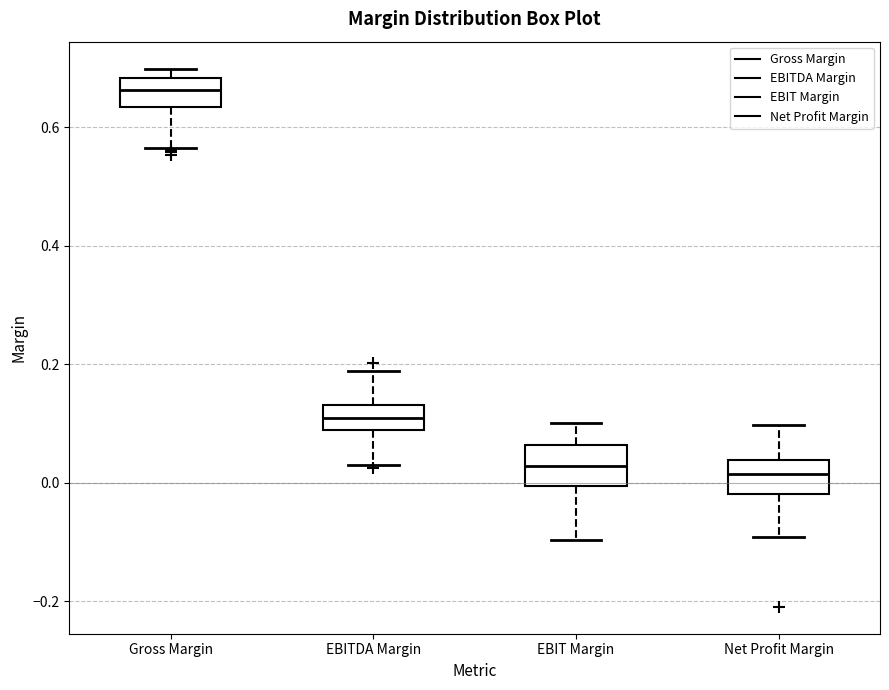

Reading left to right, read every box against the y-axis: the position of its median line, the range the box covers, and the ends of its whiskers. The values are not printed on the chart, so give them approximately, as read against the axis.

Gross Margin: median 0.66, box 0.64 to 0.68, whiskers 0.56 to 0.70
EBITDA Margin: median 0.10, box 0.08 to 0.14, whiskers 0.02 to 0.18
EBIT Margin: median 0.02, box 0.00 to 0.06, whiskers -0.10 to 0.10
Net Profit Margin: median 0.02, box -0.02 to 0.04, whiskers -0.10 to 0.10